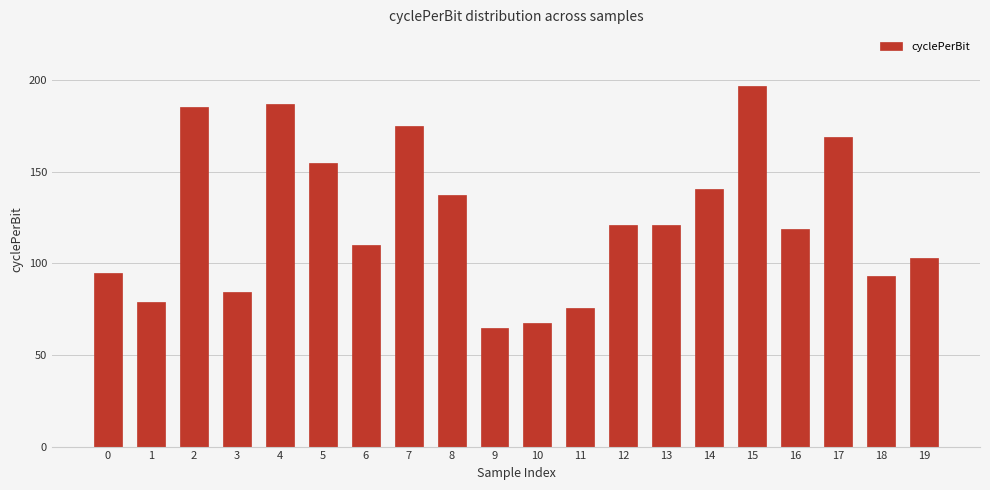

What is the approximate value at 2?

185.1